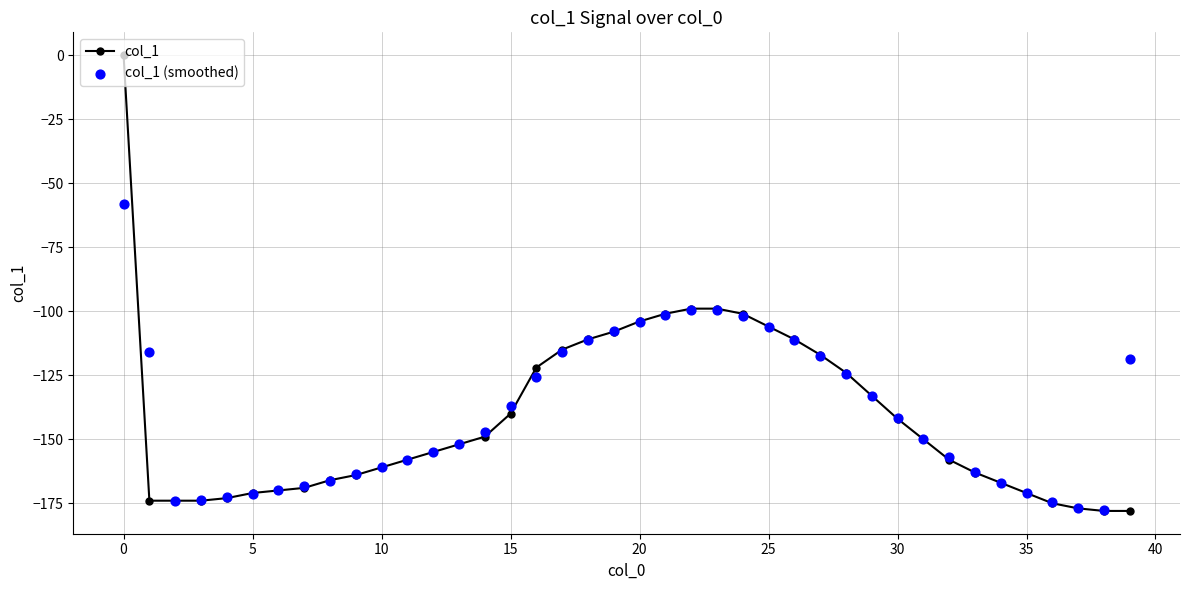

Which series has the widest spread of Y values?

col_1